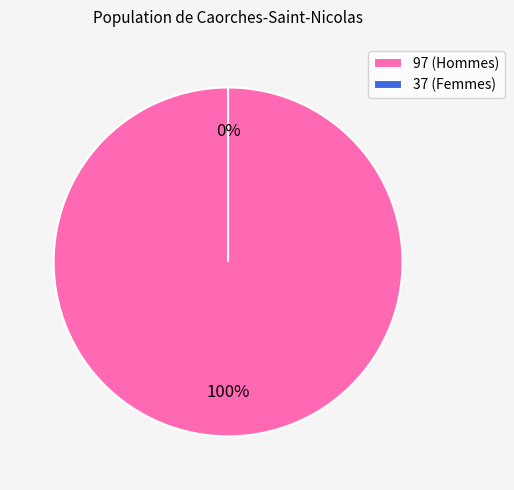

What percentage do 37 and 97 together represent?

100.0%